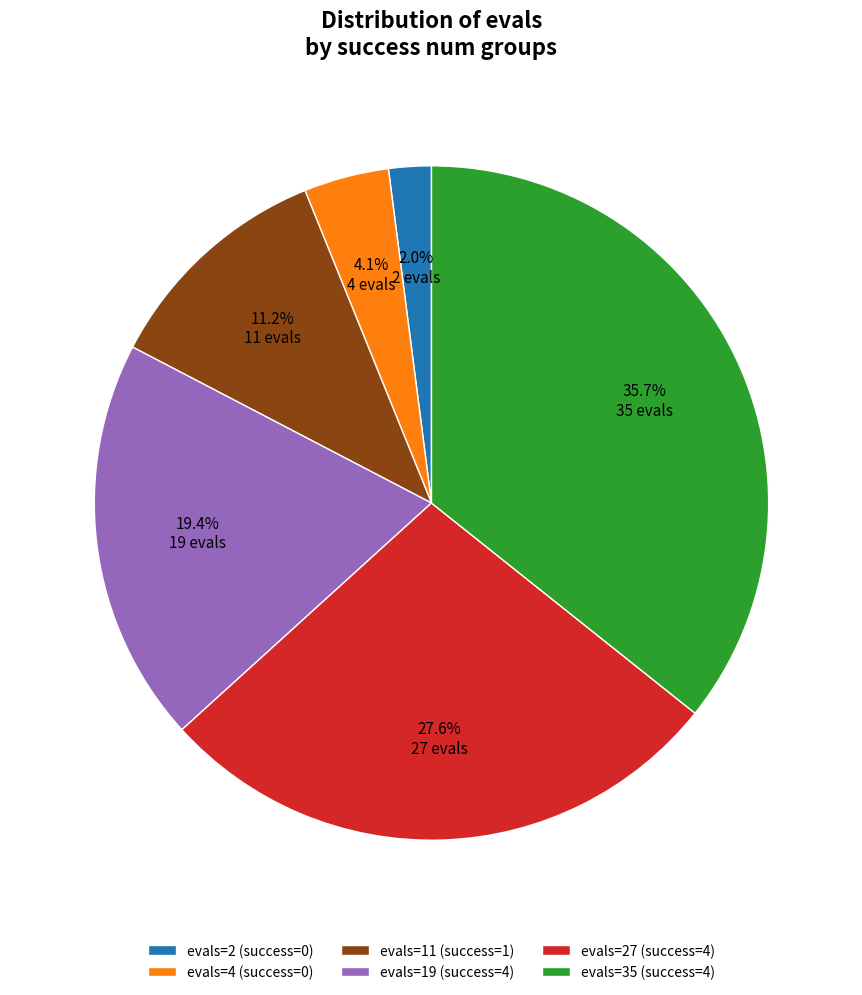

Does any single category account for the majority?

No